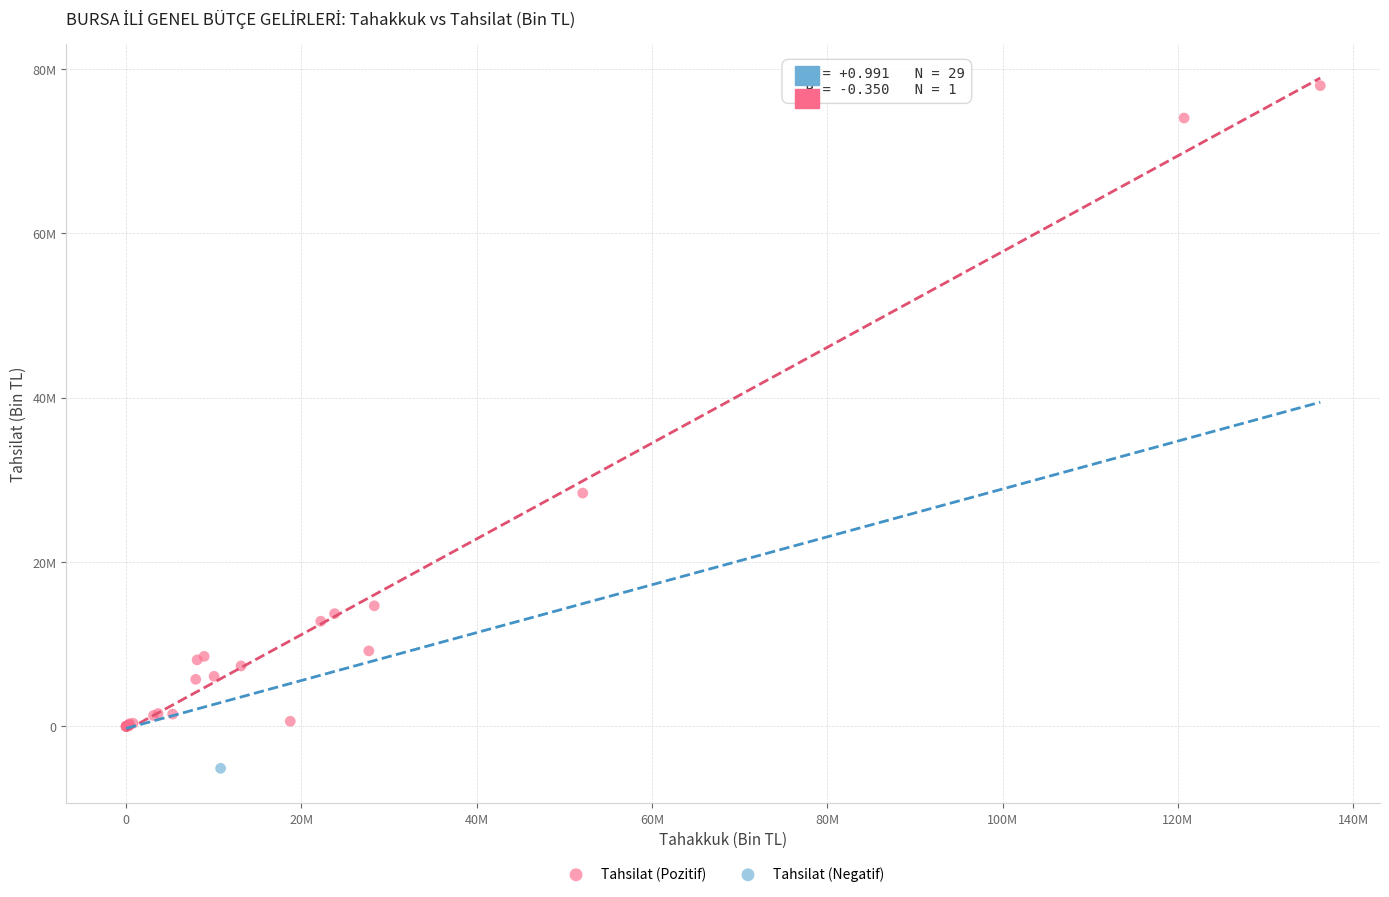

What are all the series names shown in the legend?

Tahsilat (Pozitif), Tahsilat (Negatif)